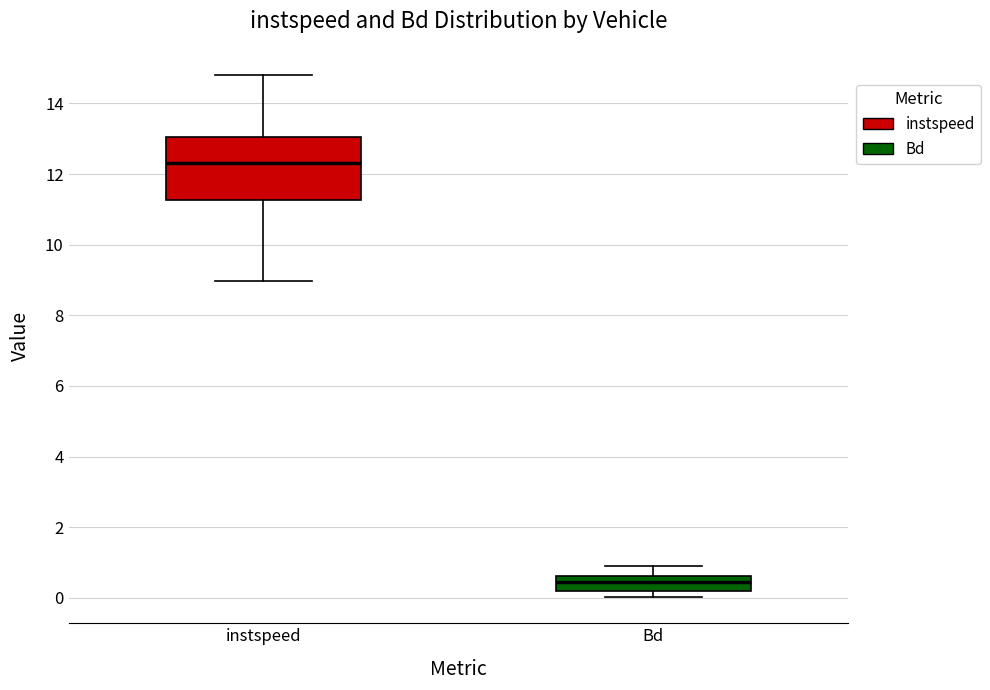

Reading left to right, transcribe this box plot: for each box, give where its median line is, the range the box spans, and where its two whiskers end, as read against the y-axis. The values are not printed on the chart, so give them approximately, as read against the axis.

instspeed: median 12.4, box 11.2 to 13.0, whiskers 9.0 to 14.8
Bd: median 0.4, box 0.2 to 0.6, whiskers 0.0 to 0.8